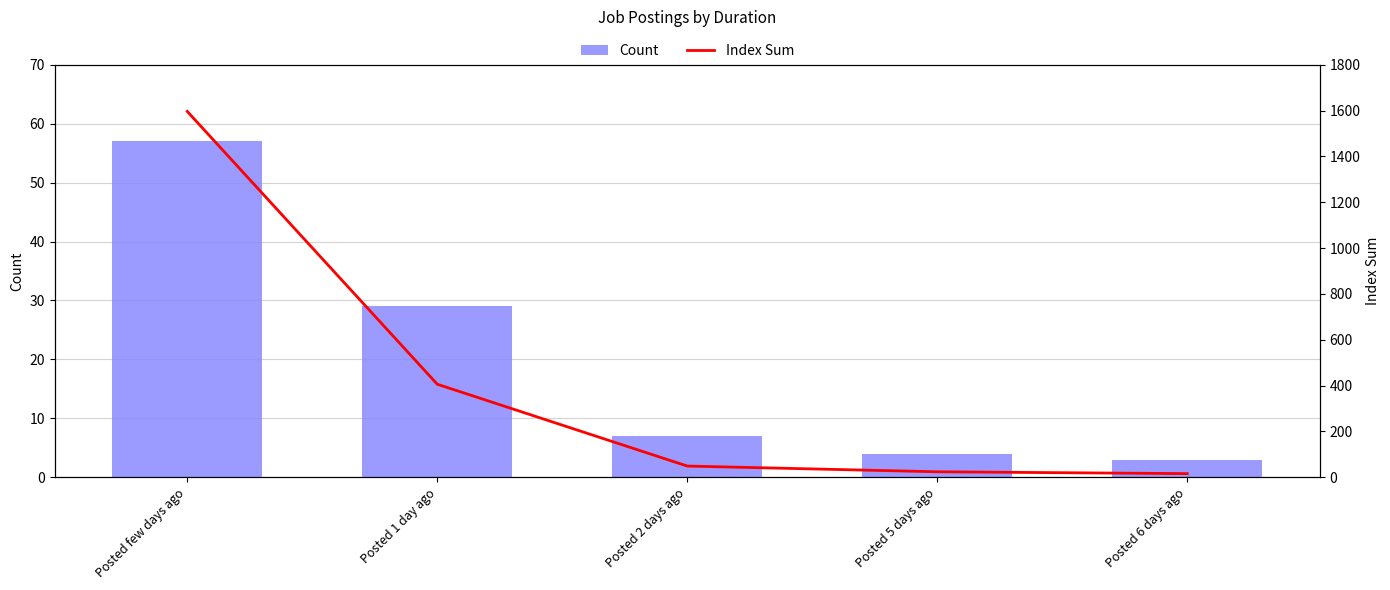

What is the approximate value of Index Sum at Posted 1 day ago?

406